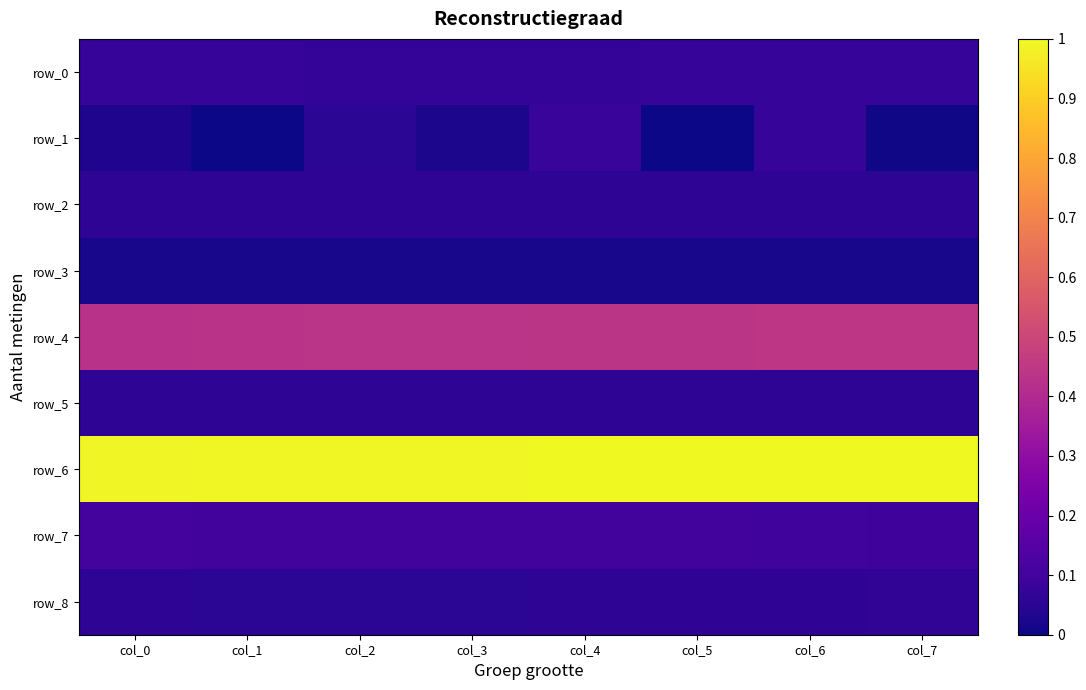

At which category is the sum across all series the highest?

col_6